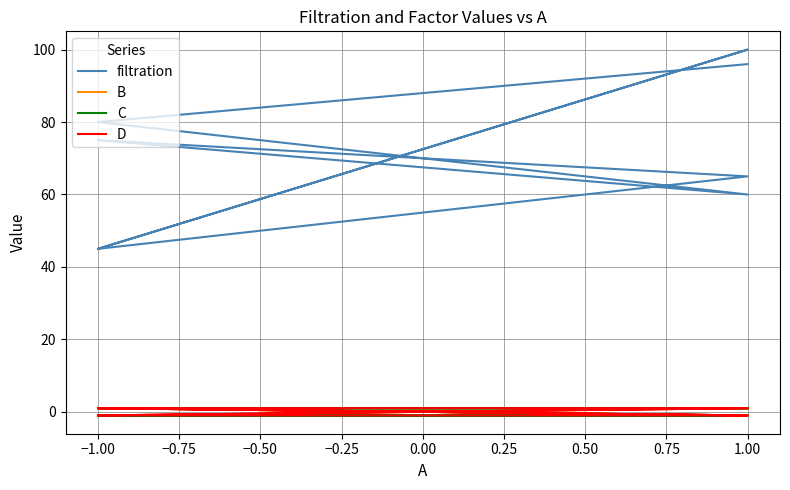

What is the total value across all series at 1.00?

99